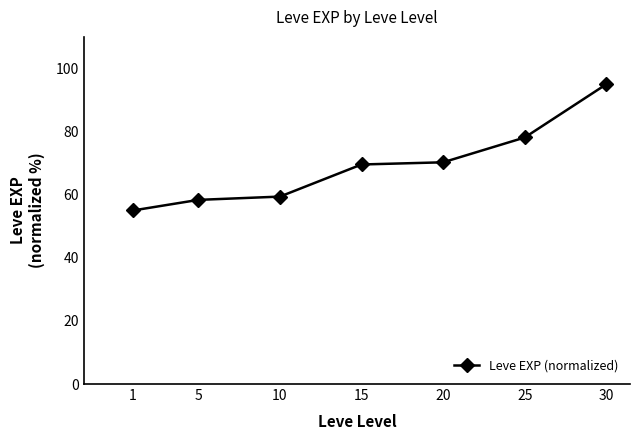

Between 1 and 20, which is larger?

20